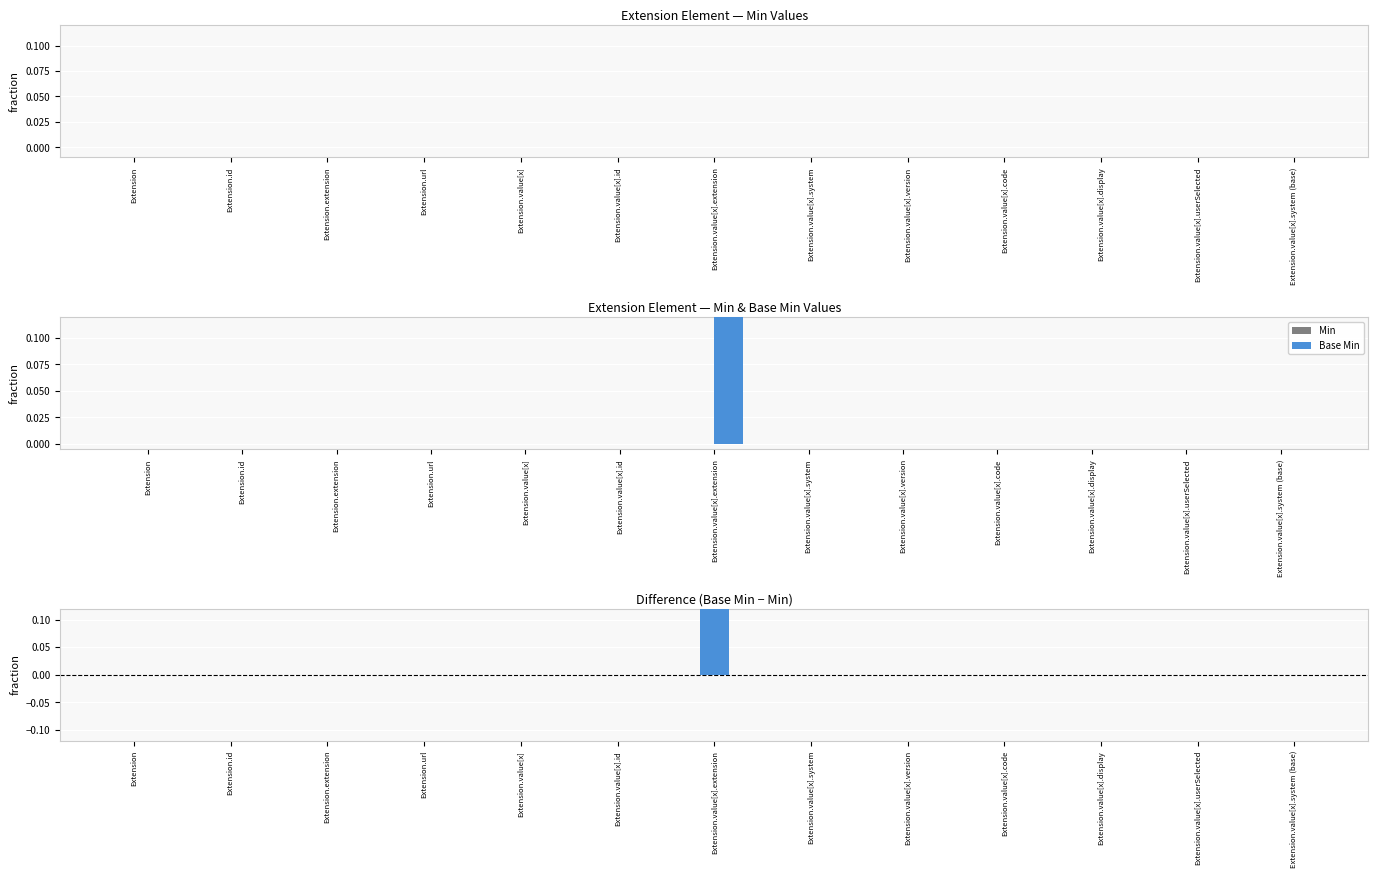

What position from the left is Extension.value[x].extension?

7